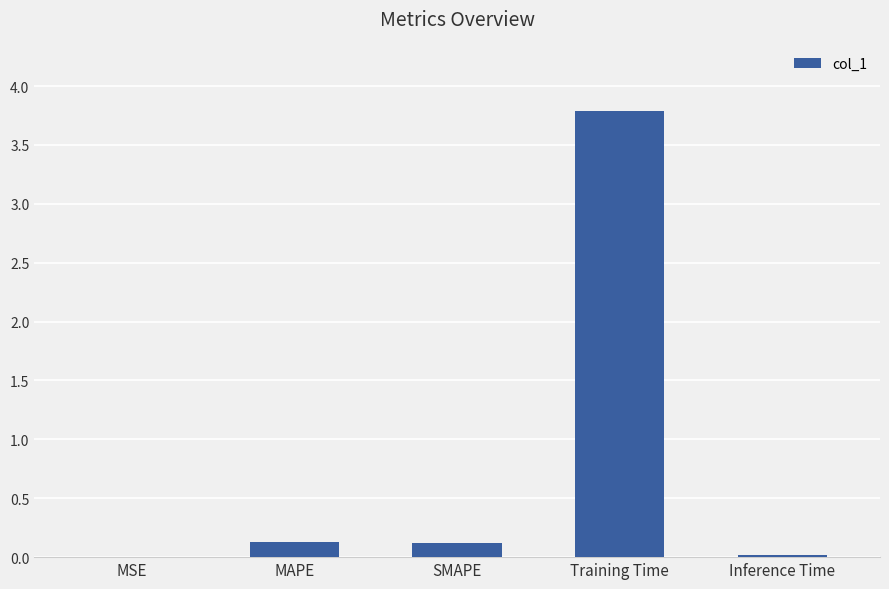

What is the sum of all values?

4.1